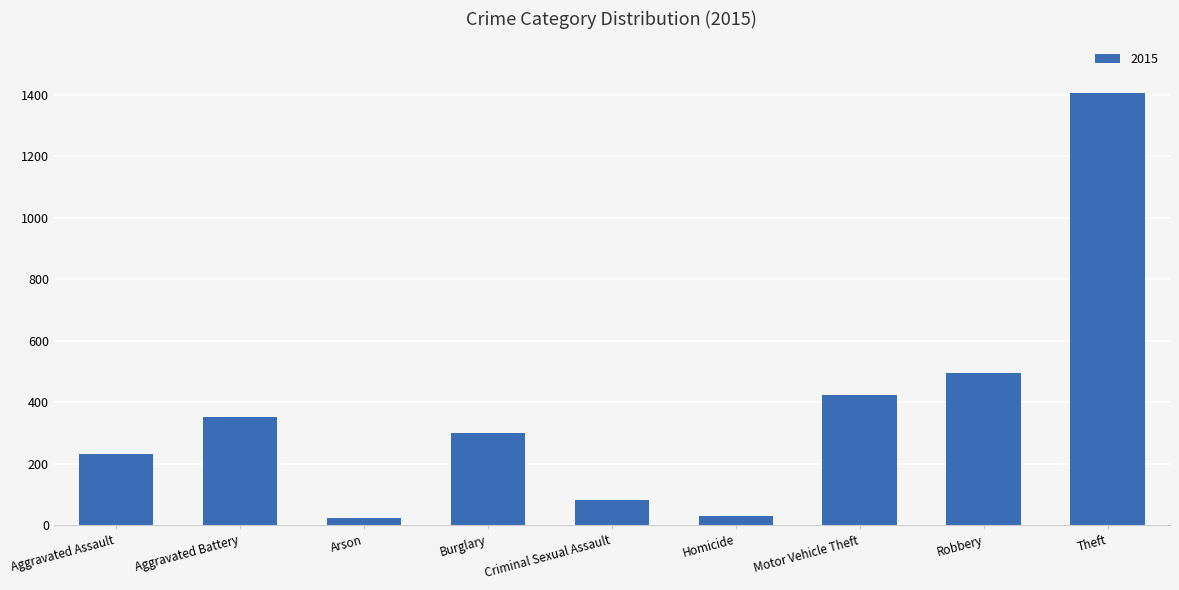

What position from the left is Aggravated Battery?

2